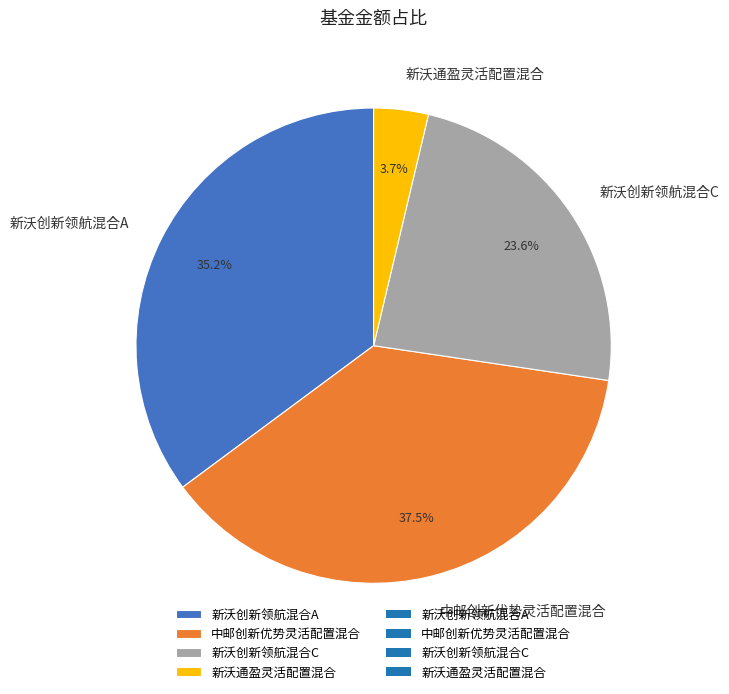

Approximately how many times larger is the value at 新沃创新领航混合A compared to 中邮创新优势灵活配置混合?

0.9